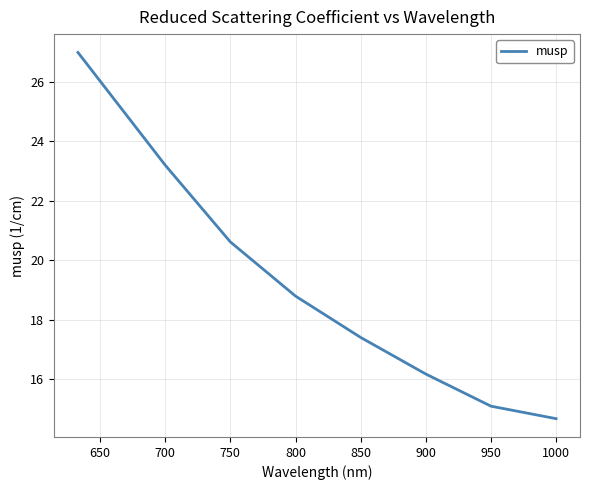

What is the minimum value shown in the chart?

14.7